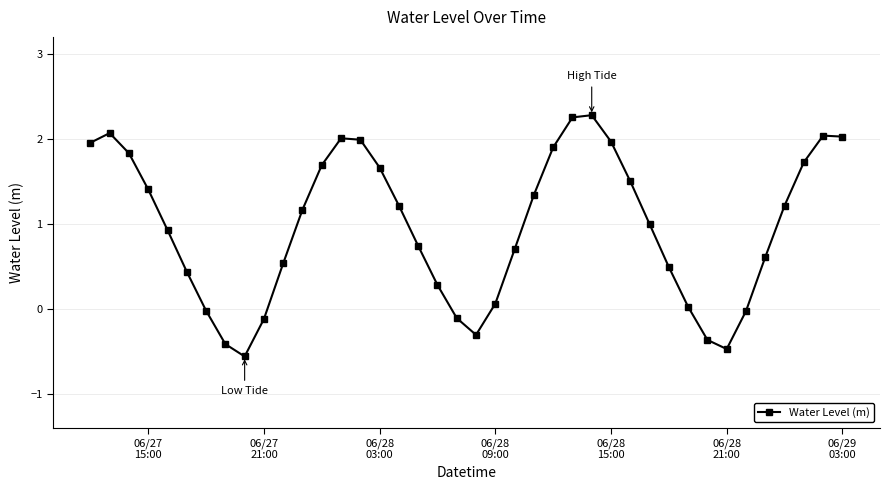

What is the difference between the maximum and minimum values?

2.8